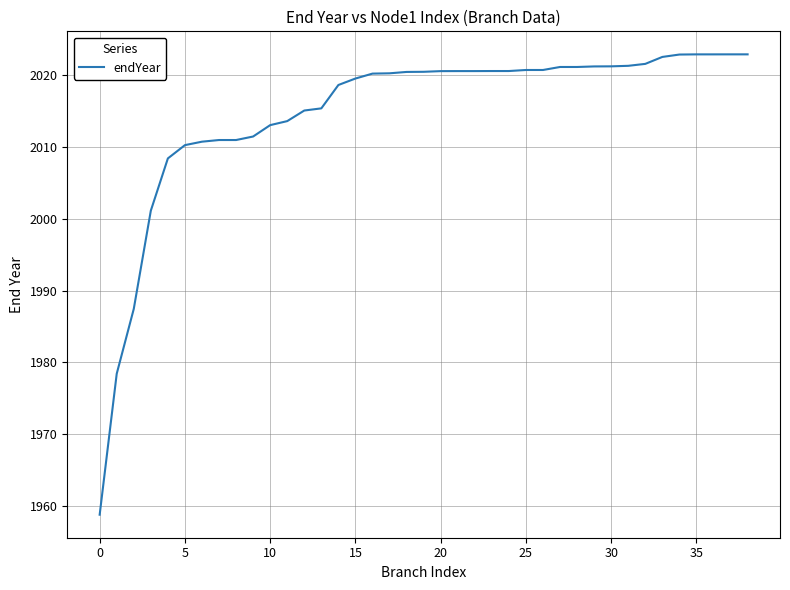

What is the average value?

2014.7